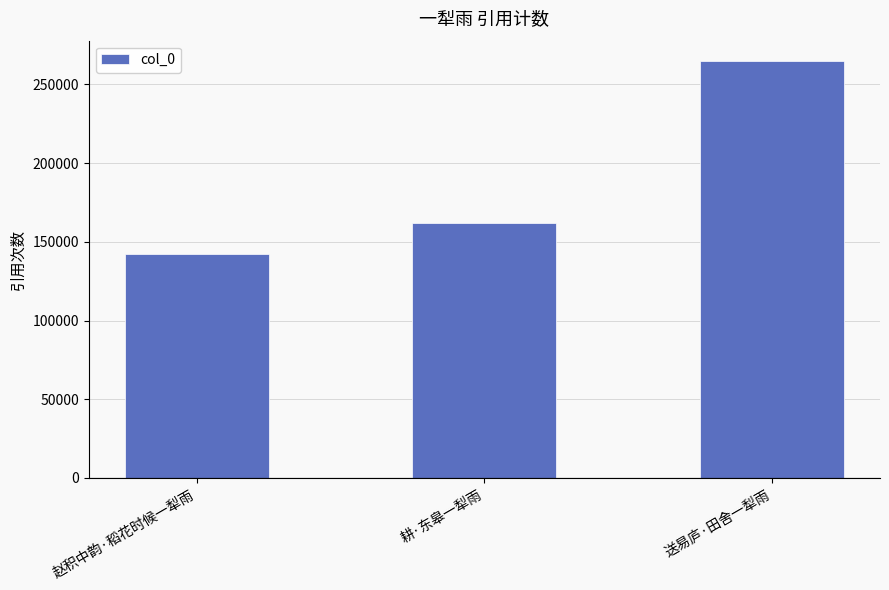

What is the label of the 3rd bar from the right?

赵积中韵·稻花时候一犁雨